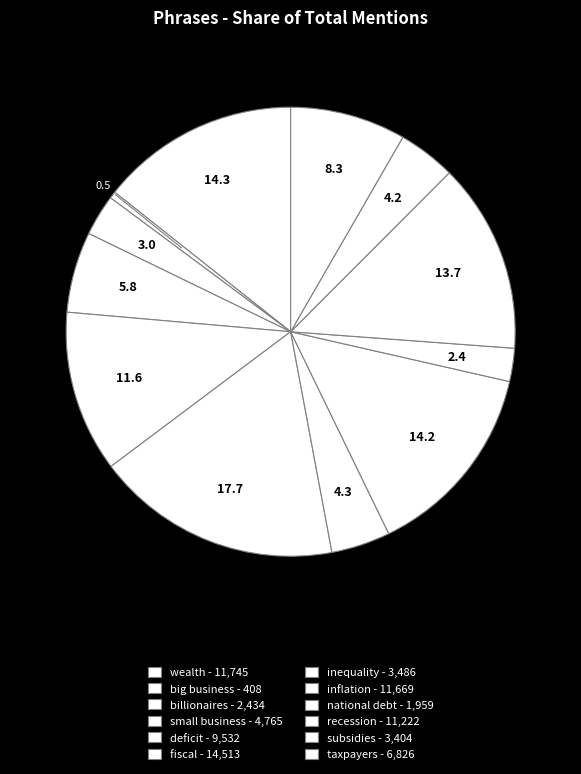

Count the number of slices in the pie.

12